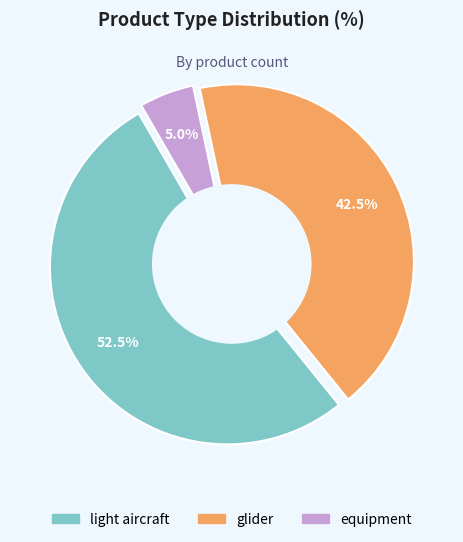

To the nearest percent, what is the difference between the largest and smallest slice percentages?

48%